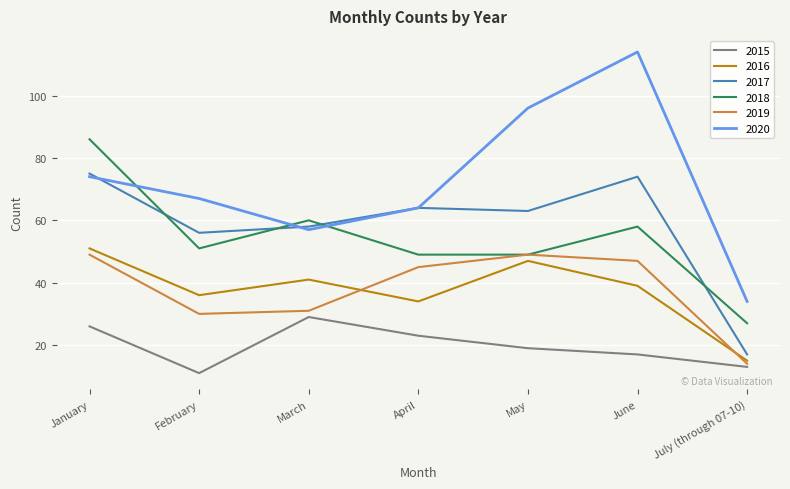

At which category is the sum across all series the highest?

January